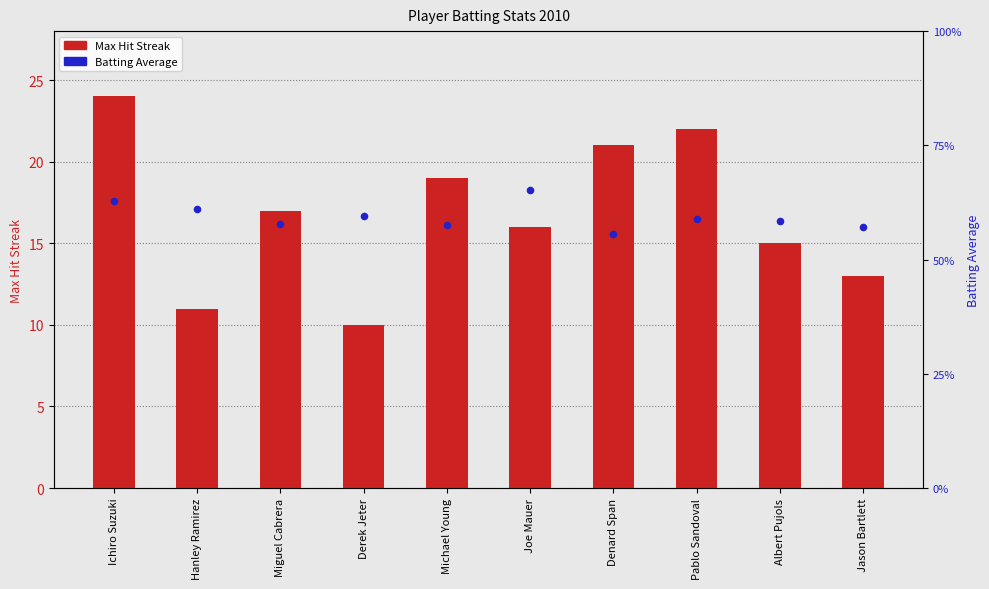

Which series has the largest total across all categories?

Max Hit Streak